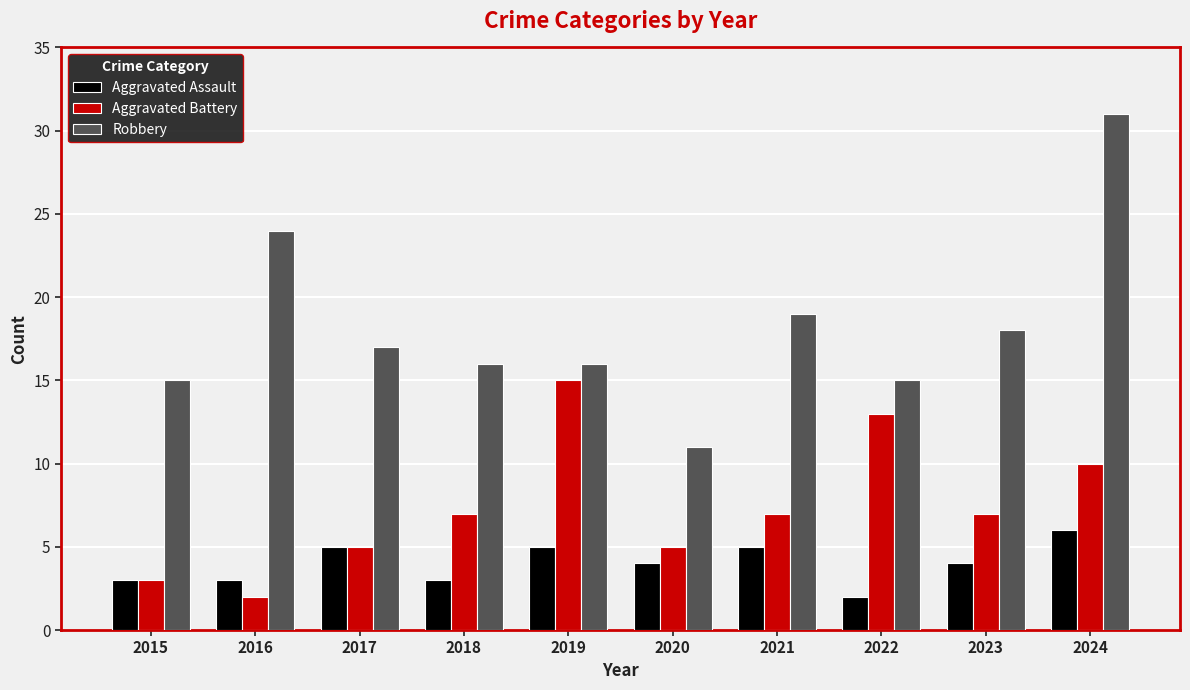

Reading left to right, extract all data points from this chart.

Aggravated Assault: 2015=3	2016=3	2017=5	2018=3	2019=5	2020=4	2021=5	2022=2	2023=4	2024=6
Aggravated Battery: 2015=3	2016=2	2017=5	2018=7	2019=15	2020=5	2021=7	2022=13	2023=7	2024=10
Robbery: 2015=15	2016=24	2017=17	2018=16	2019=16	2020=11	2021=19	2022=15	2023=18	2024=31